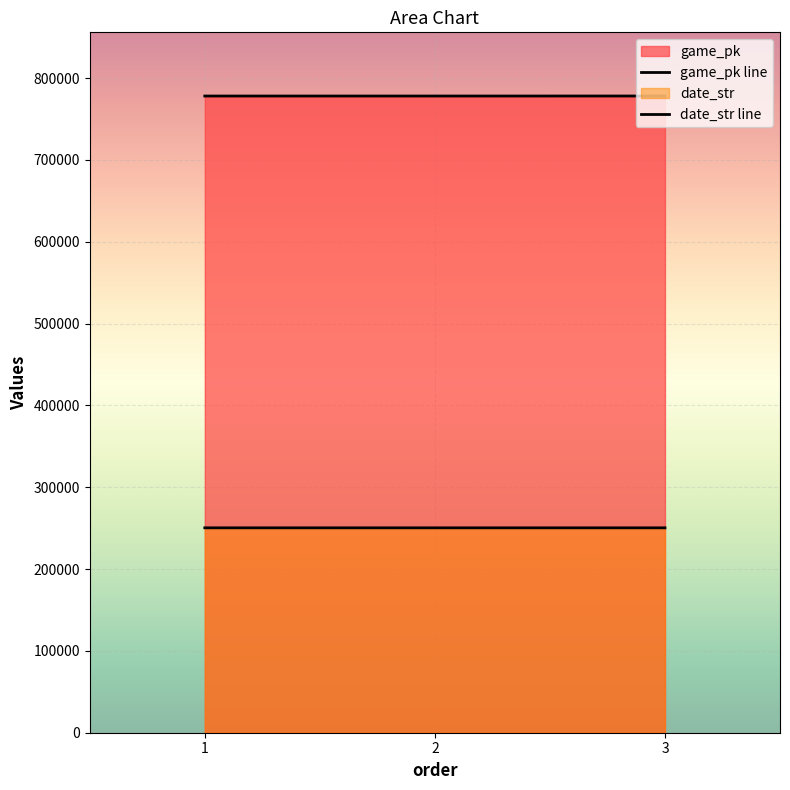

Which series has the widest spread of values?

game_pk